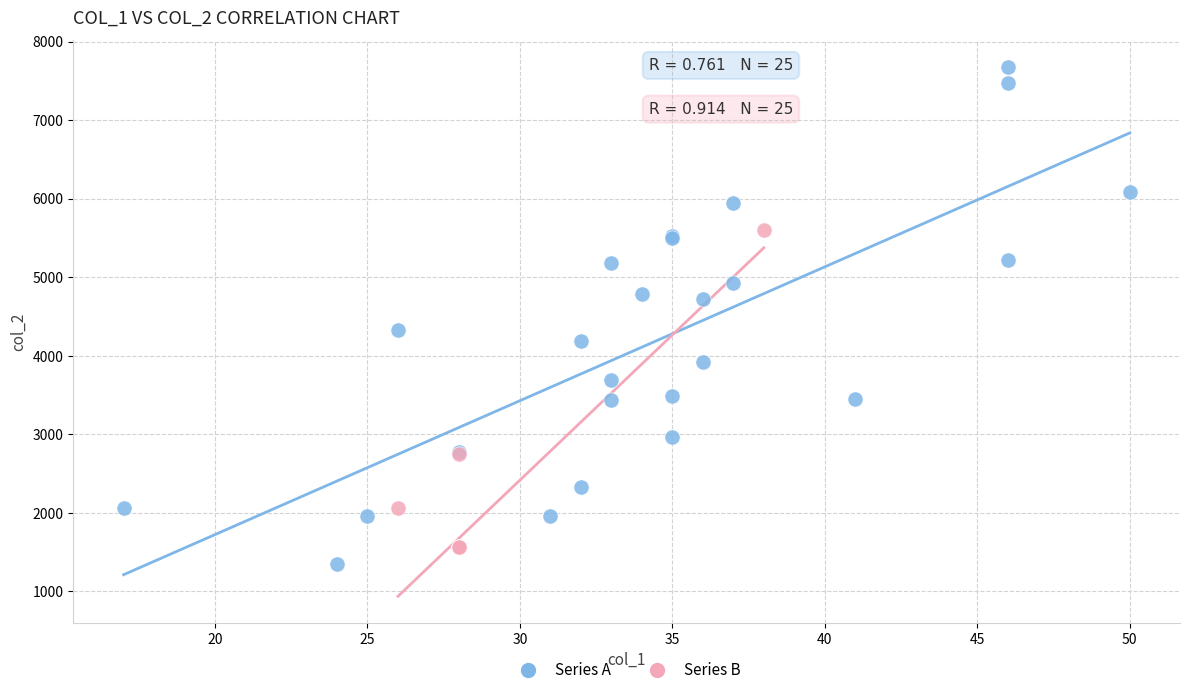

Which series contains the lowest Y value?

Series A